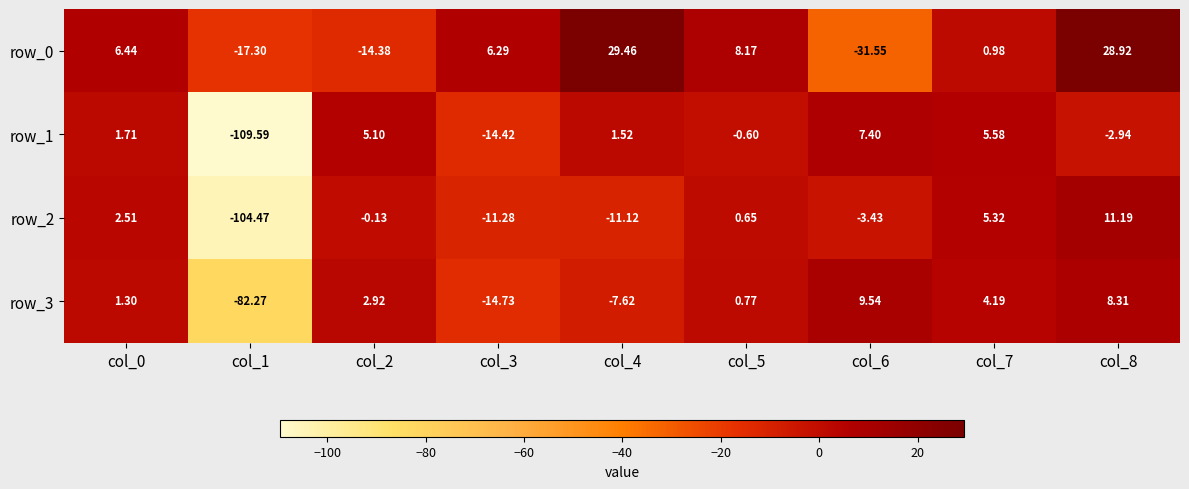

Which label corresponds to the largest value in the chart?

col_4